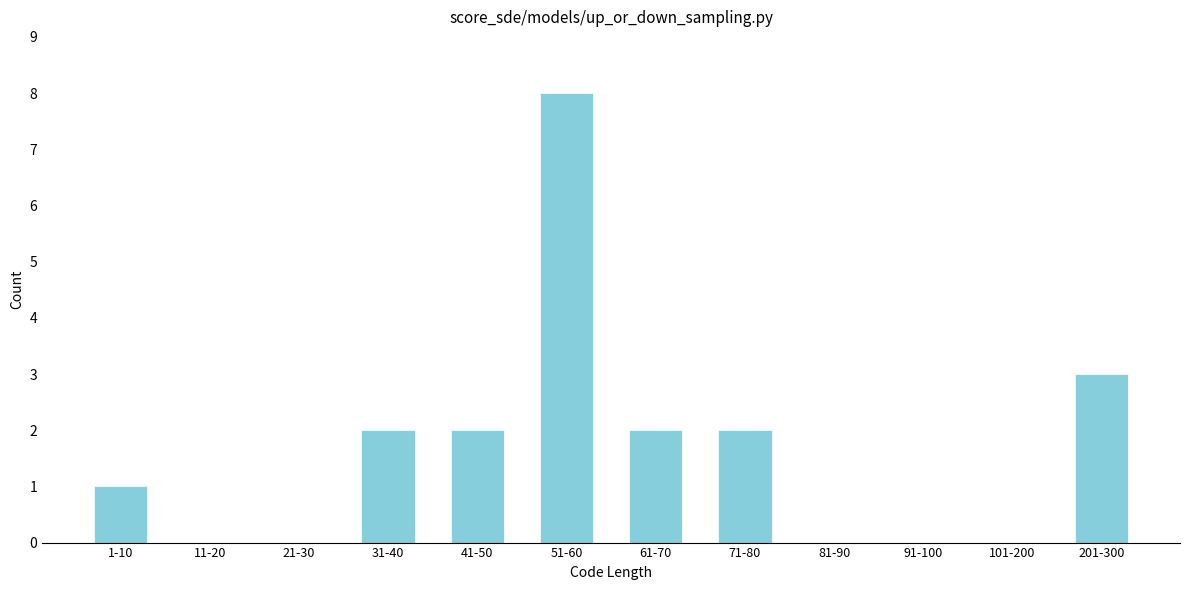

Reading left to right, transcribe all the data shown in this chart.

1-10=1	11-20=0	21-30=0	31-40=2	41-50=2	51-60=8	61-70=2	71-80=2	81-90=0	91-100=0	101-200=0	201-300=3